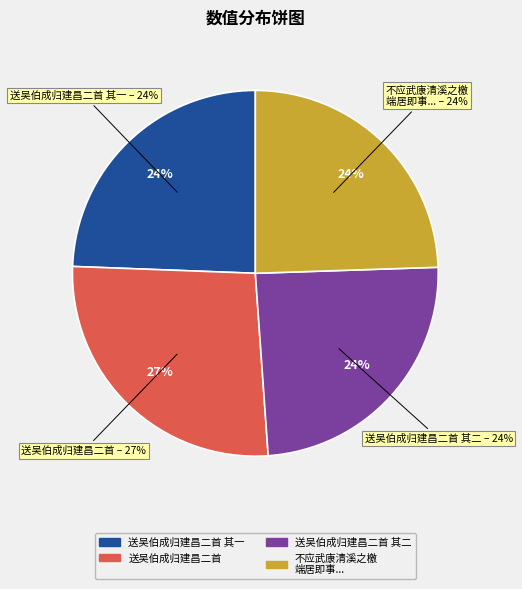

To the nearest percent, what is the difference between the largest and smallest slice percentages?

2%